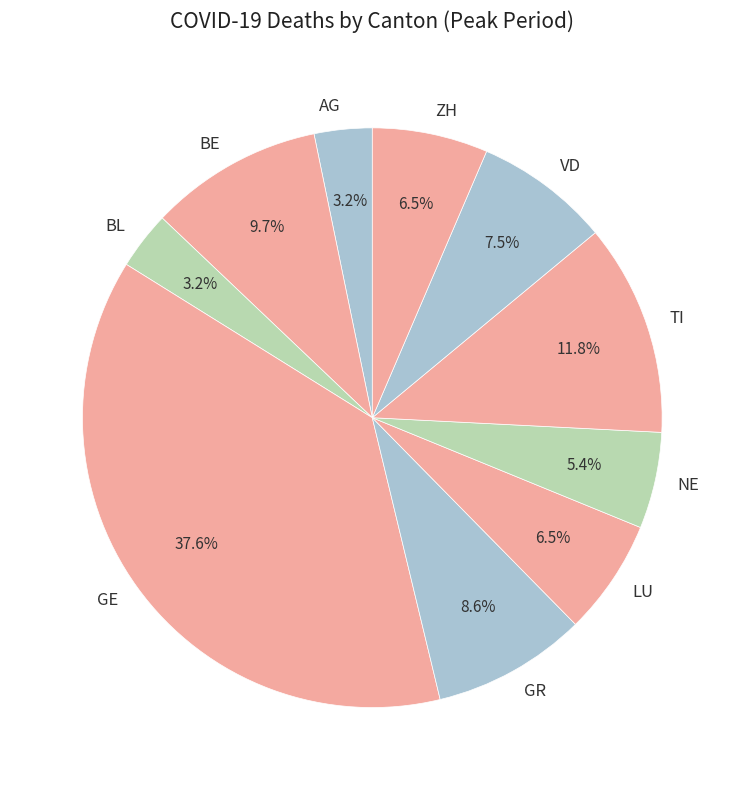

To the nearest percent, what portion does NE represent?

5%